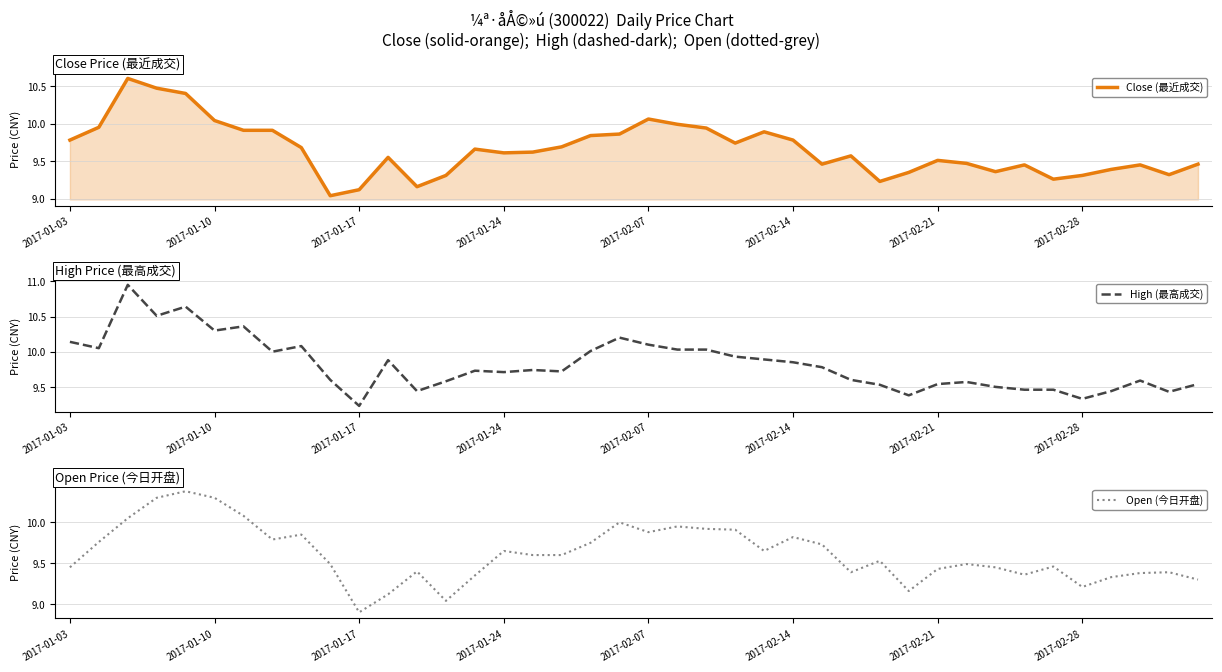

In Close (最近成交), how many points are higher than both neighbors (excluding endpoints)?

9